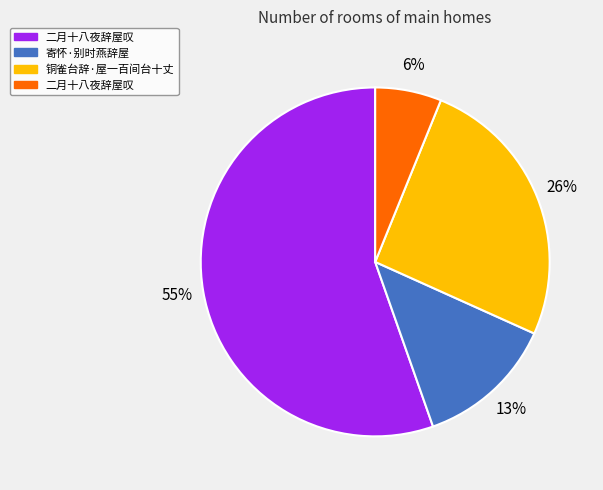

To the nearest percent, what is the average slice percentage?

25%